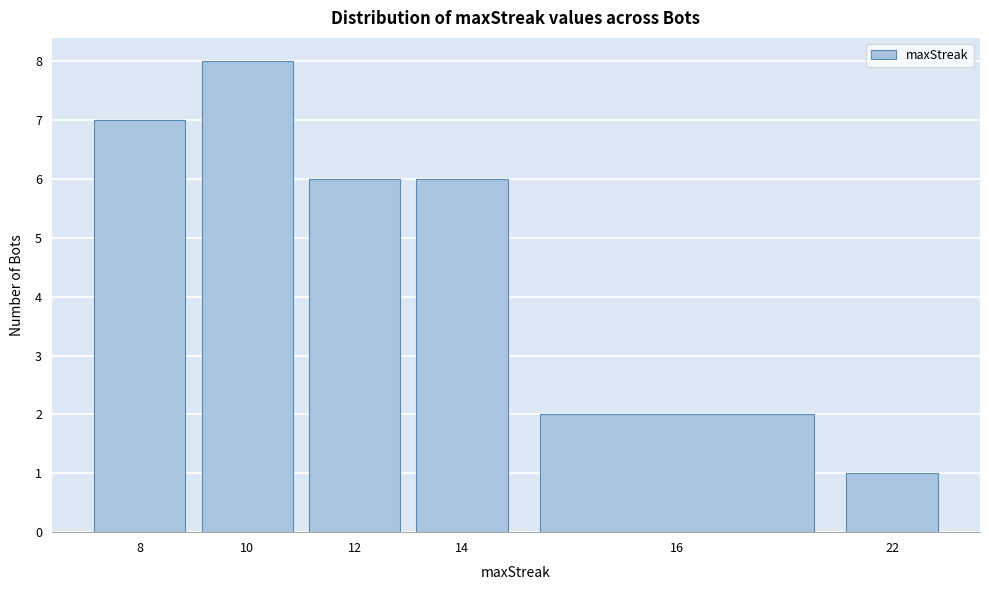

Reading right to left, what are all the values shown in this chart?

22=1	16=2	14=6	12=6	10=8	8=7